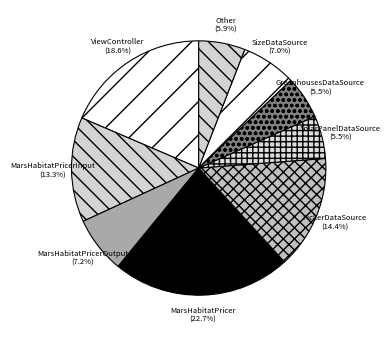

Which slice is the largest?

MarsHabitatPricer